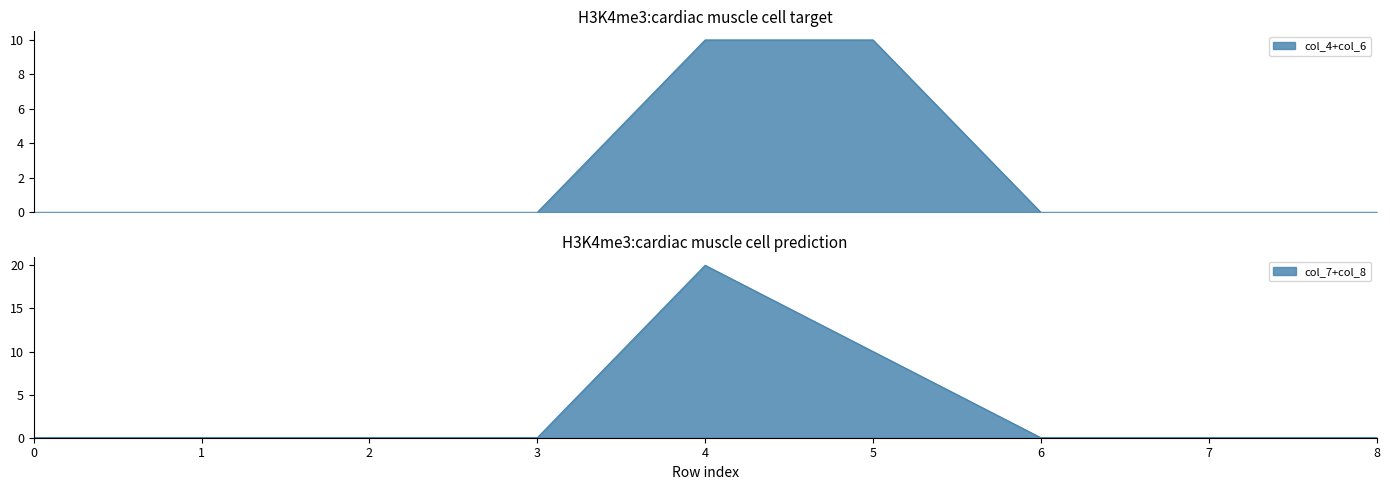

True or false: col_8 and col_4 cross at least once.

True